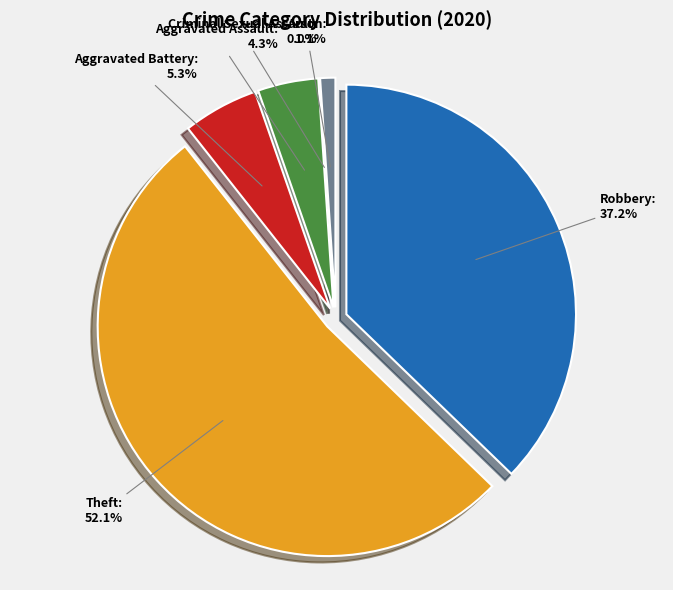

Do Arson and Criminal Sexual Assault together represent more than half of the pie?

No